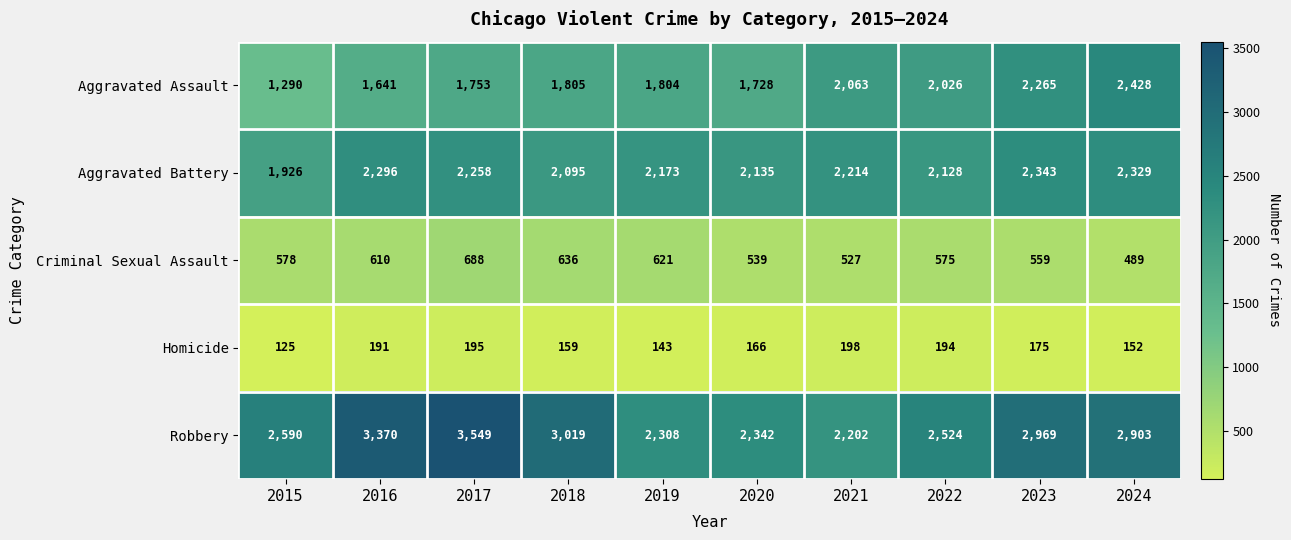

Where is Criminal Sexual Assault nearest to the value 588?

2015